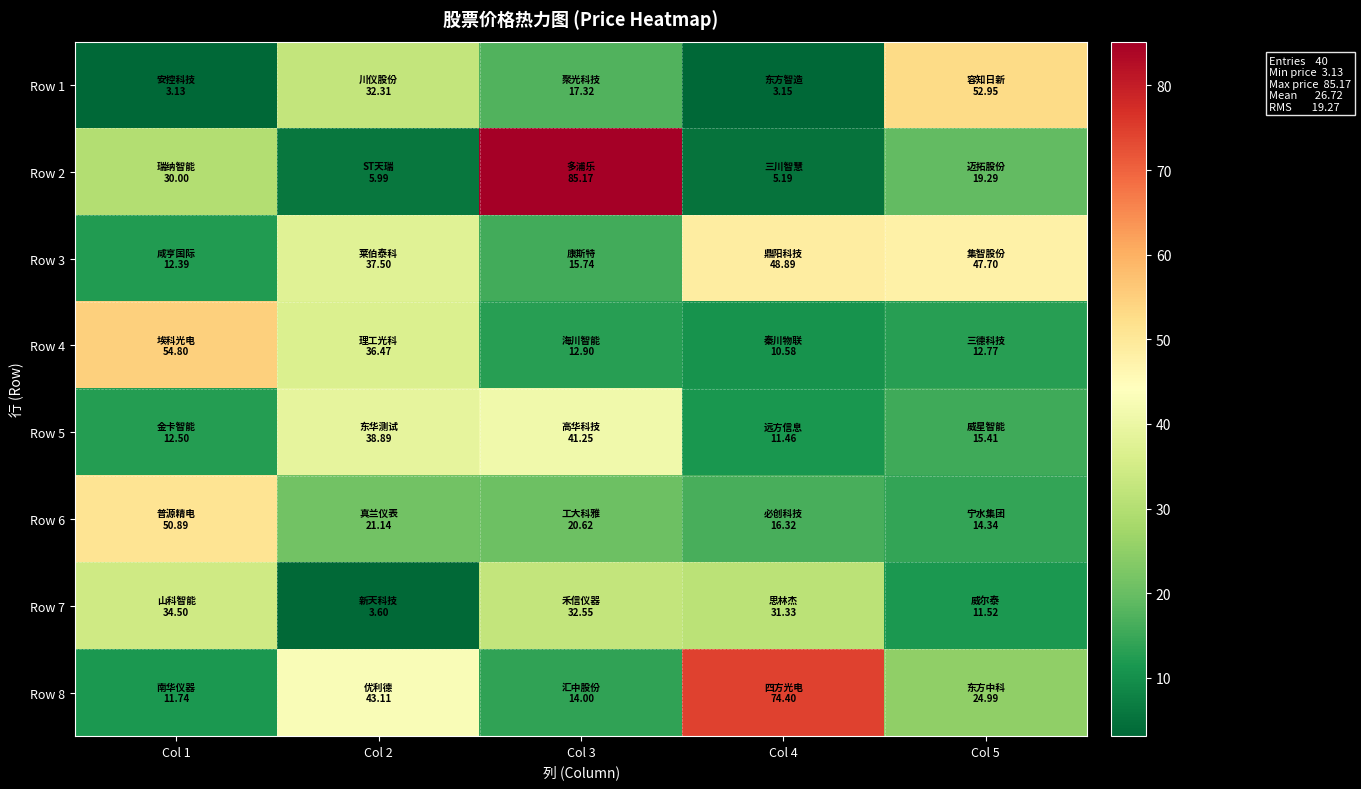

Reading right to left, what are all the values shown in this chart?

Row 1: Col 5=53.0	Col 4=3.1	Col 3=17.3	Col 2=32.3	Col 1=3.1
Row 2: Col 5=19.3	Col 4=5.2	Col 3=85.2	Col 2=6.0	Col 1=30.0
Row 3: Col 5=47.7	Col 4=48.9	Col 3=15.7	Col 2=37.5	Col 1=12.4
Row 4: Col 5=12.8	Col 4=10.6	Col 3=12.9	Col 2=36.5	Col 1=54.8
Row 5: Col 5=15.4	Col 4=11.5	Col 3=41.2	Col 2=38.9	Col 1=12.5
Row 6: Col 5=14.3	Col 4=16.3	Col 3=20.6	Col 2=21.1	Col 1=50.9
Row 7: Col 5=11.5	Col 4=31.3	Col 3=32.5	Col 2=3.6	Col 1=34.5
Row 8: Col 5=25.0	Col 4=74.4	Col 3=14.0	Col 2=43.1	Col 1=11.7